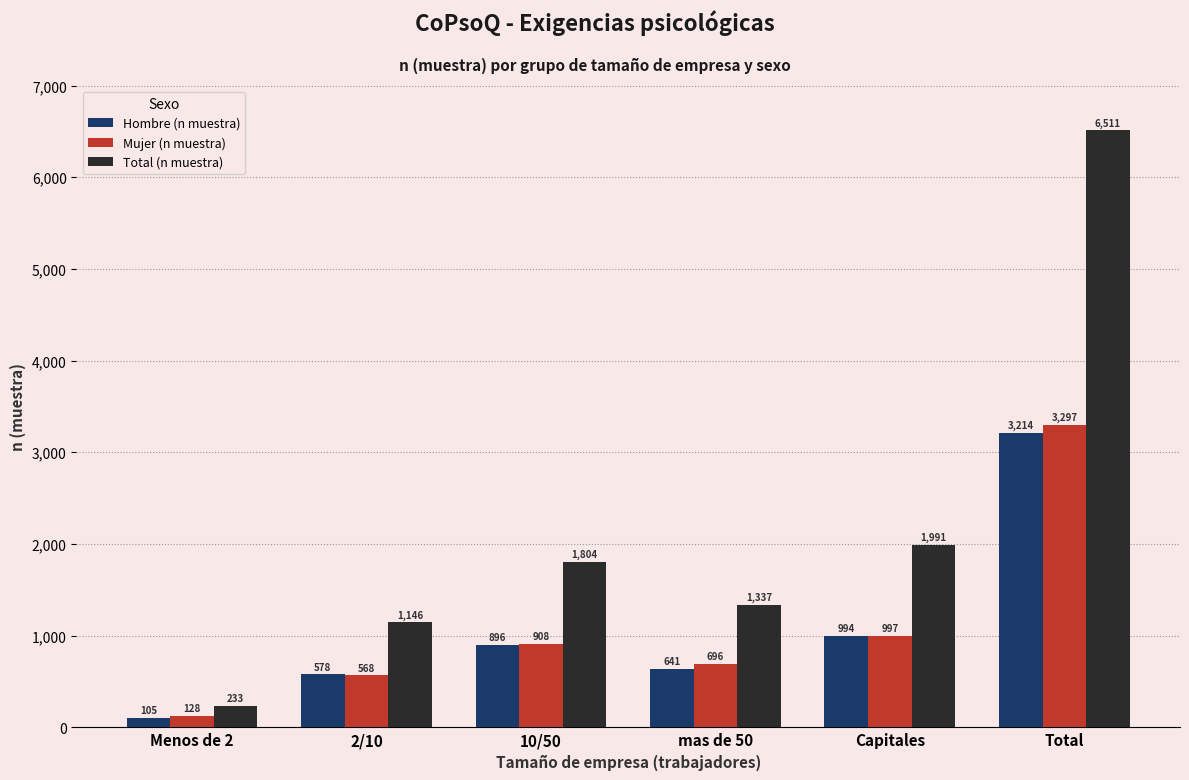

At which category is the sum across all series the highest?

Total